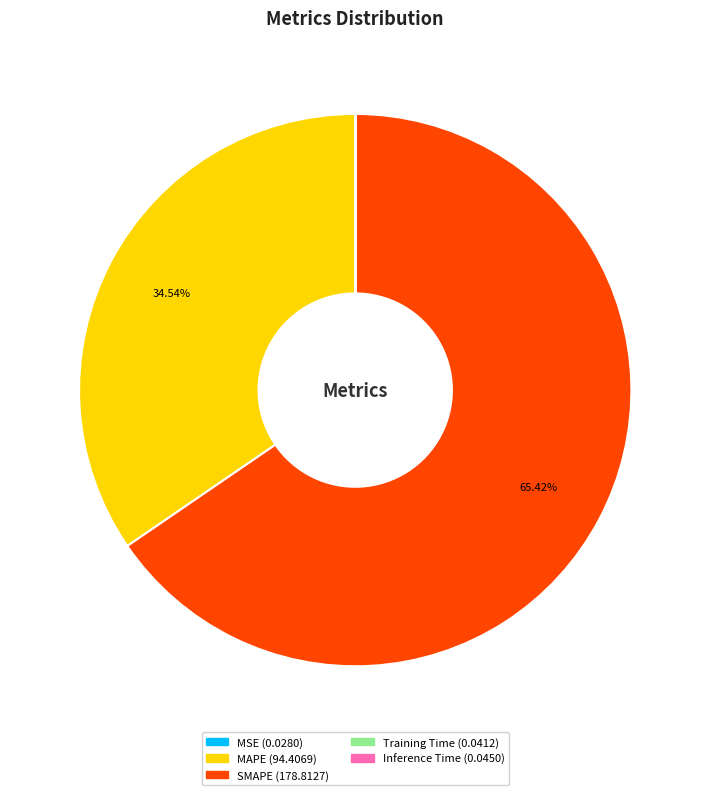

What is the ratio of the value at SMAPE to the value at MAPE?

1.9